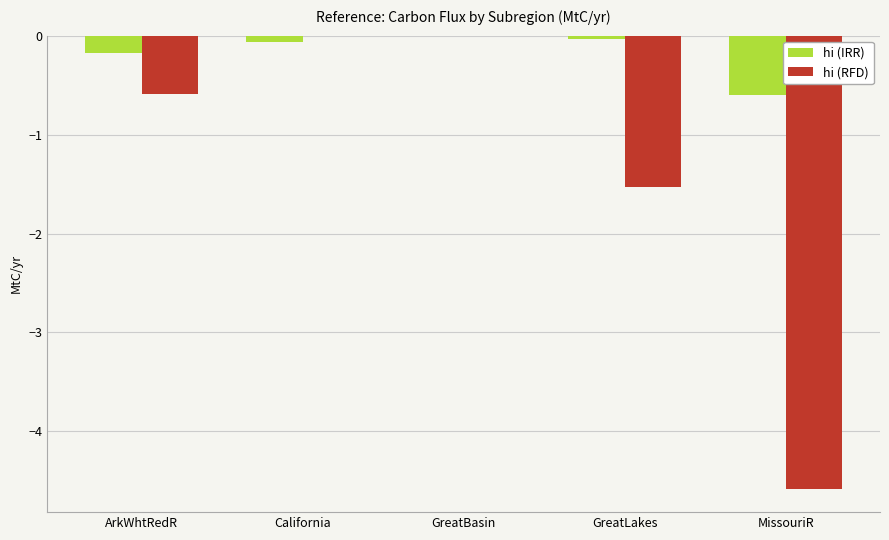

How many data points does each series have?

5